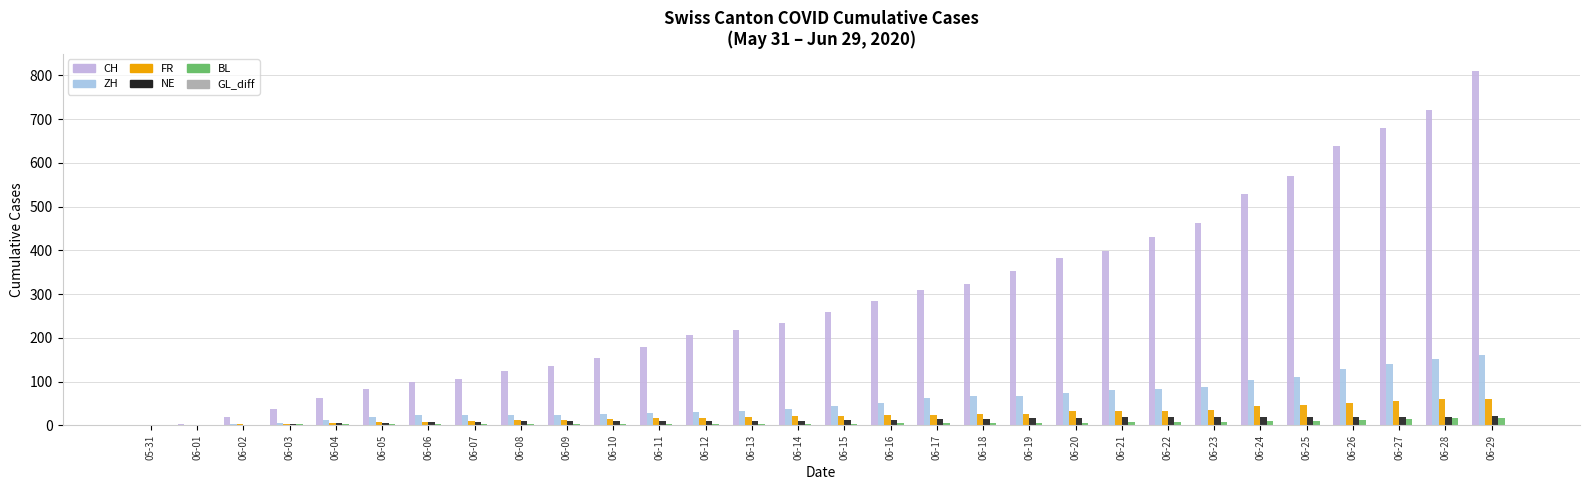

How many groups of bars are there?

30